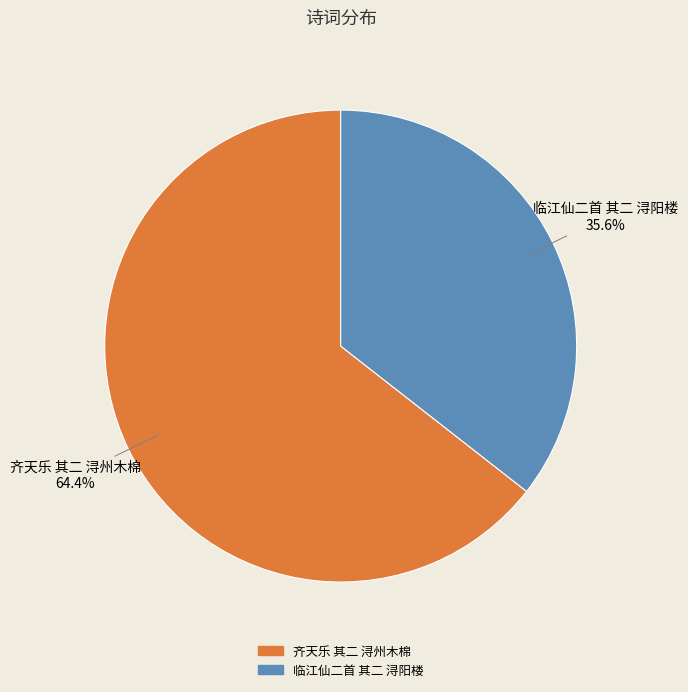

How many slices are in this pie chart?

2